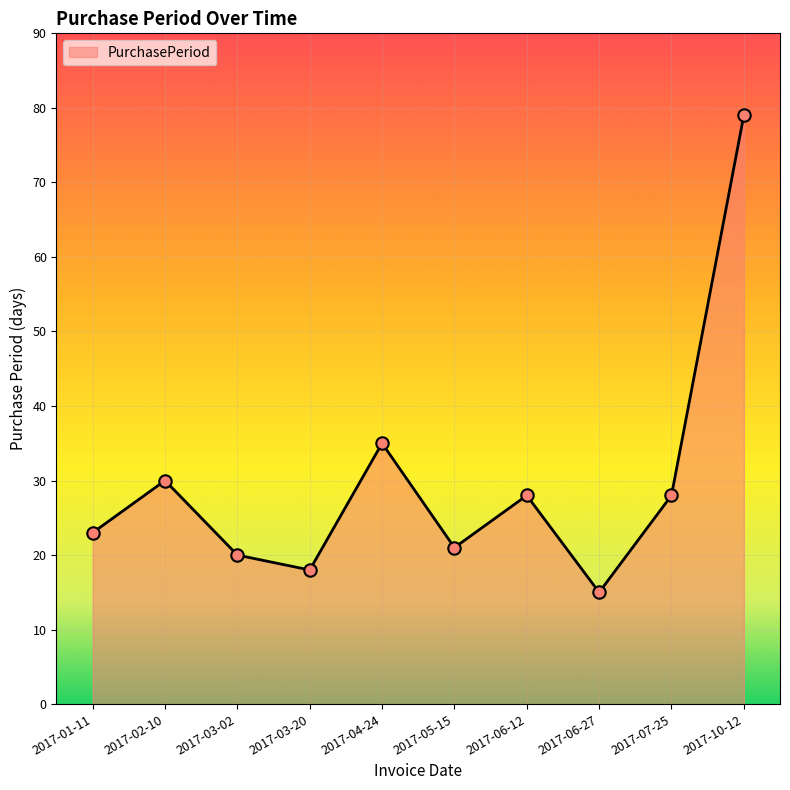

What is the ratio of the value at 2017-06-27 to the value at 2017-01-11?

0.7